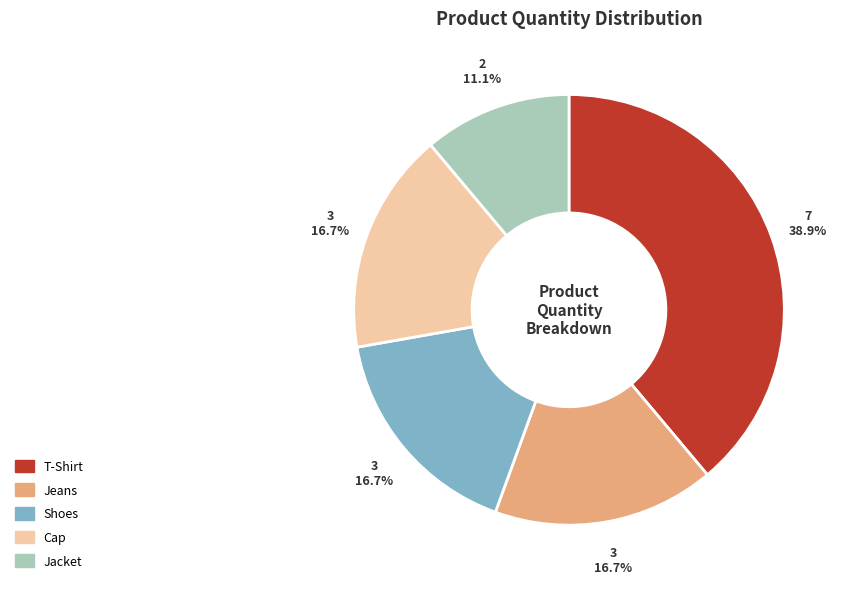

True or false: Shoes accounts for 3% of the total.

False